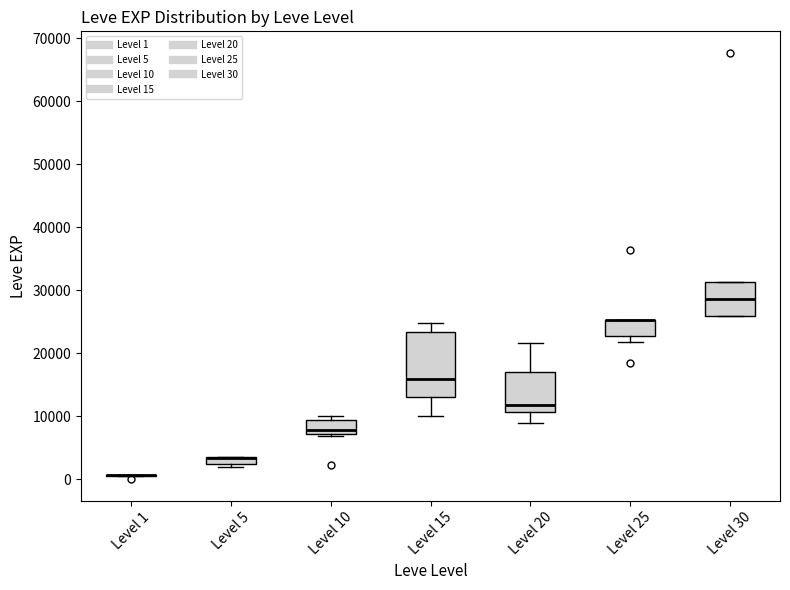

Where is the lower edge of the box for Level 15 on the y-axis? The values are not printed on the chart, so give them approximately, as read against the axis.

13000